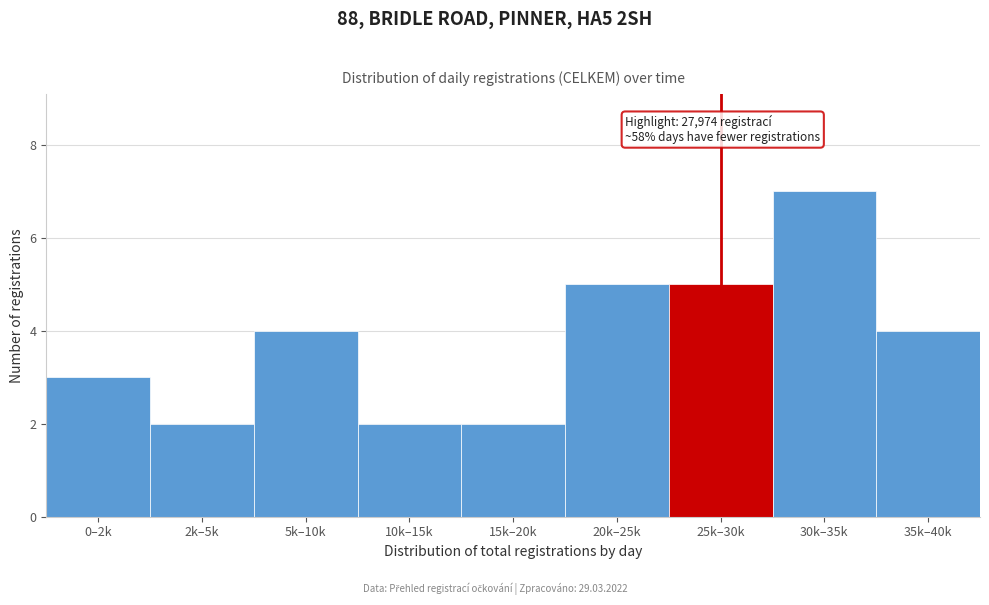

Reading left to right, transcribe all the data shown in this chart.

0–2k=3	2k–5k=2	5k–10k=4	10k–15k=2	15k–20k=2	20k–25k=5	25k–30k=5	30k–35k=7	35k–40k=4